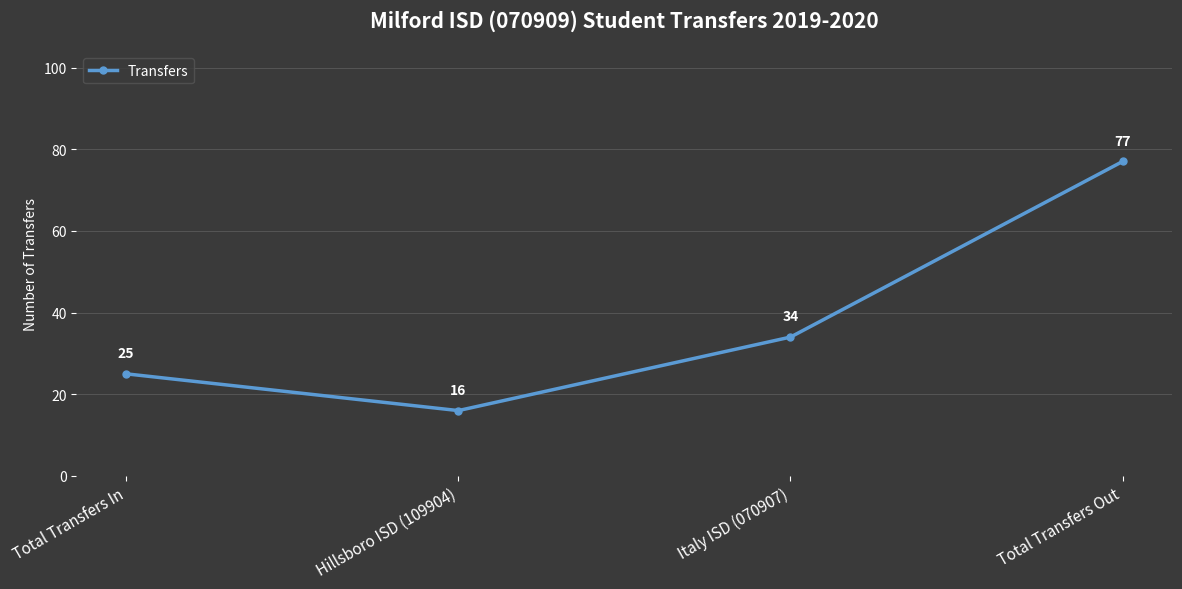

What is the value of the 1st point from the left?

25